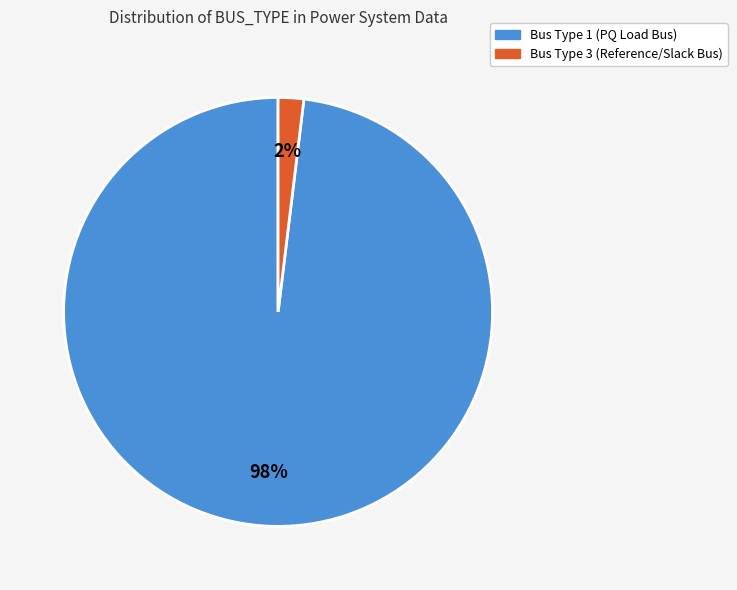

Count the number of slices in the pie.

2